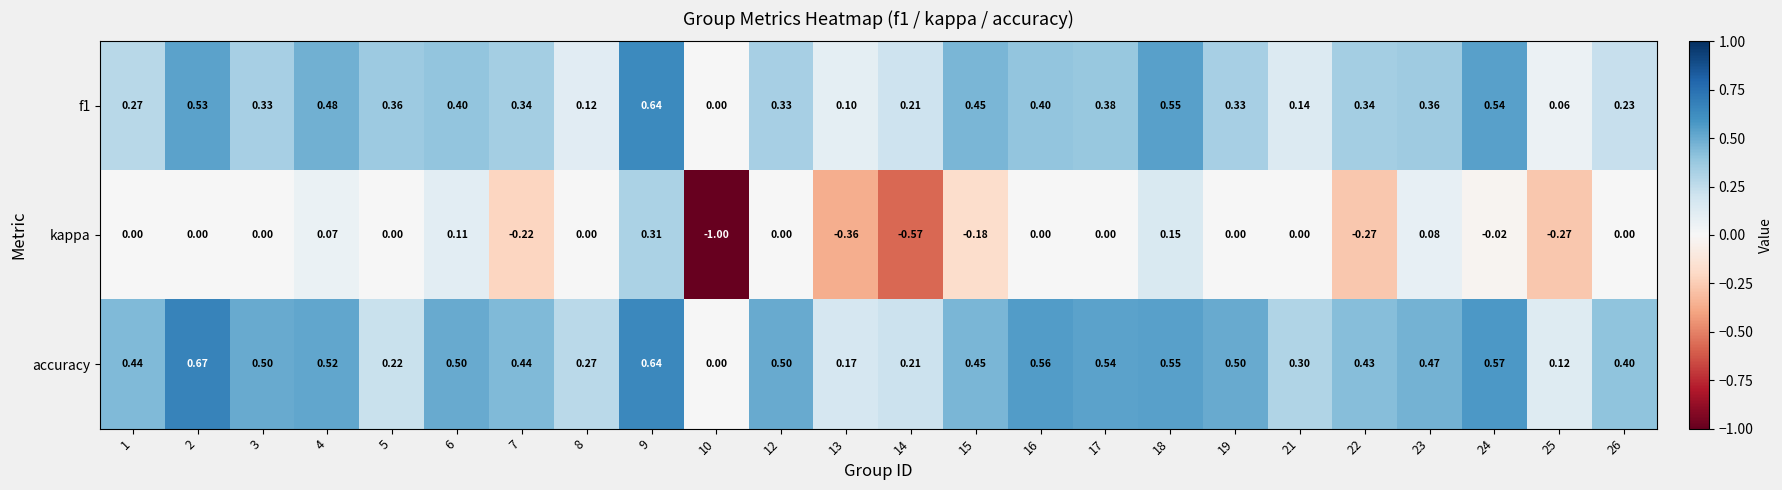

Which series has the largest total across all categories?

accuracy